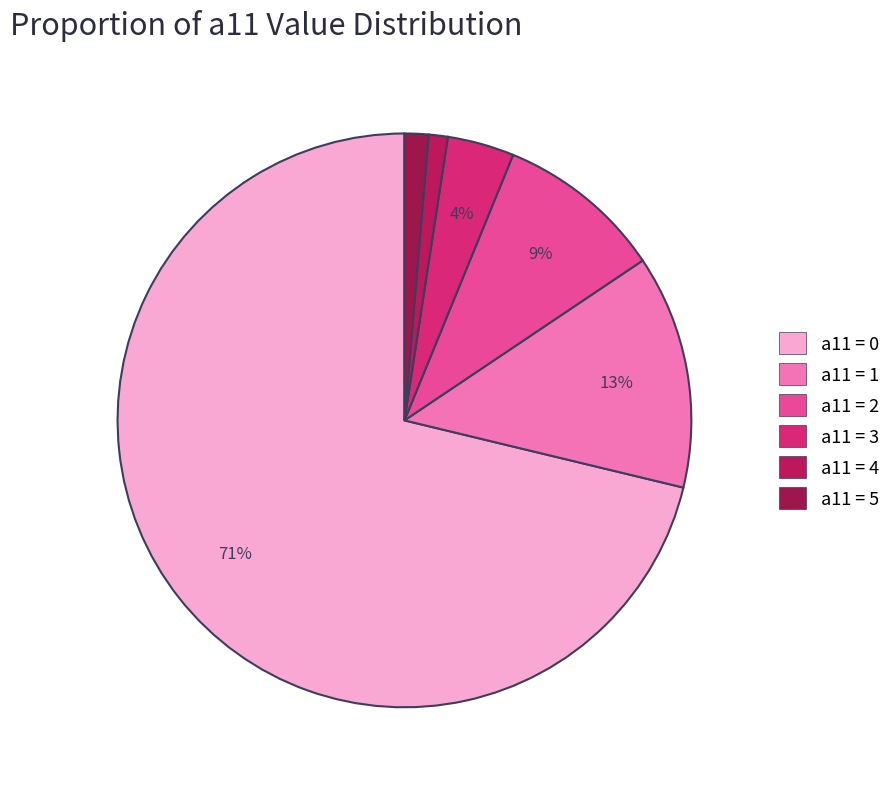

Rank the categories by value from lowest to highest.

4, 5, 3, 2, 1, 0